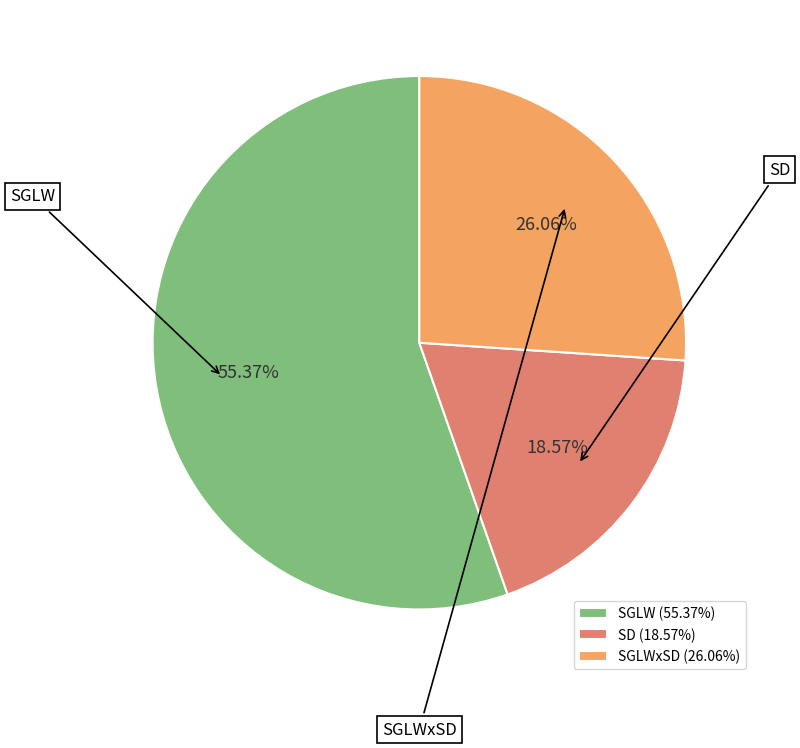

Between SGLW and SGLWxSD, which is larger?

SGLW